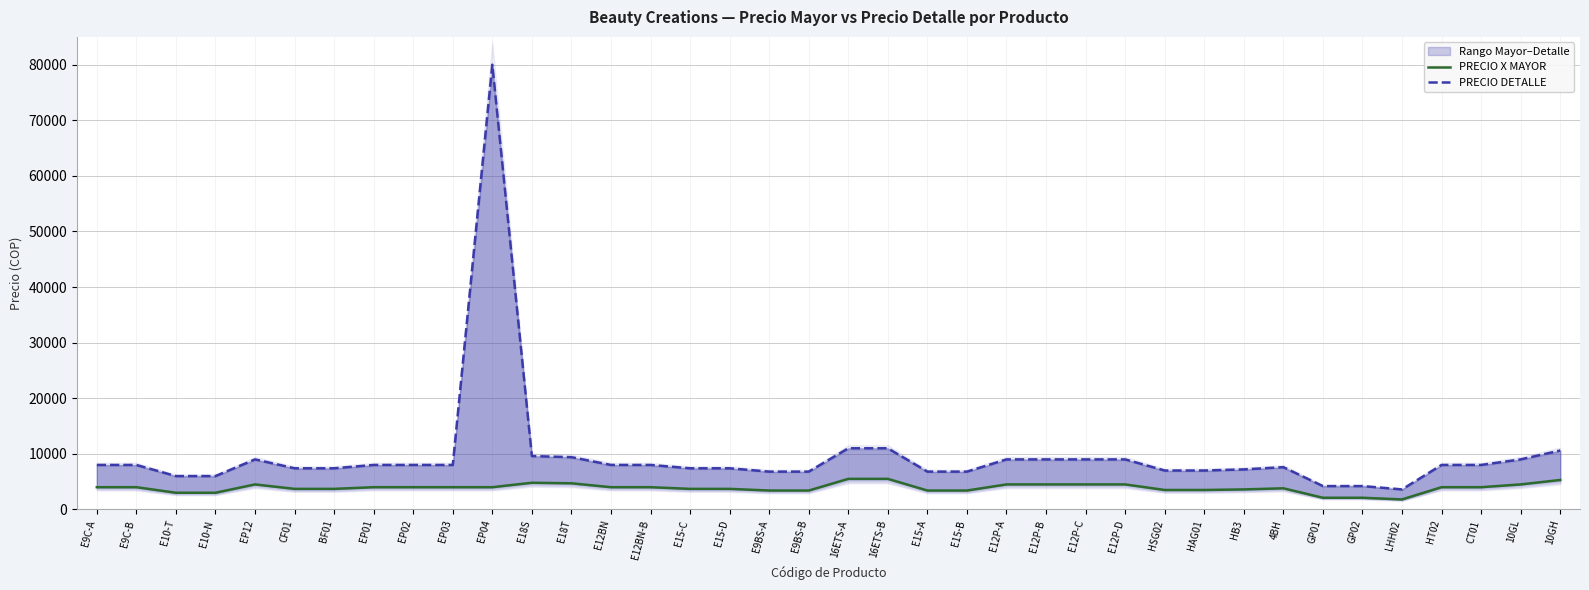

What is the difference between the maximum and minimum values in the PRECIO DETALLE series?

76398